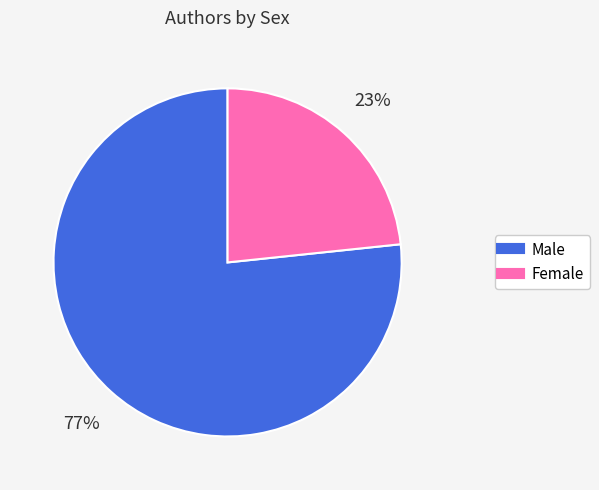

Count the number of slices in the pie.

2